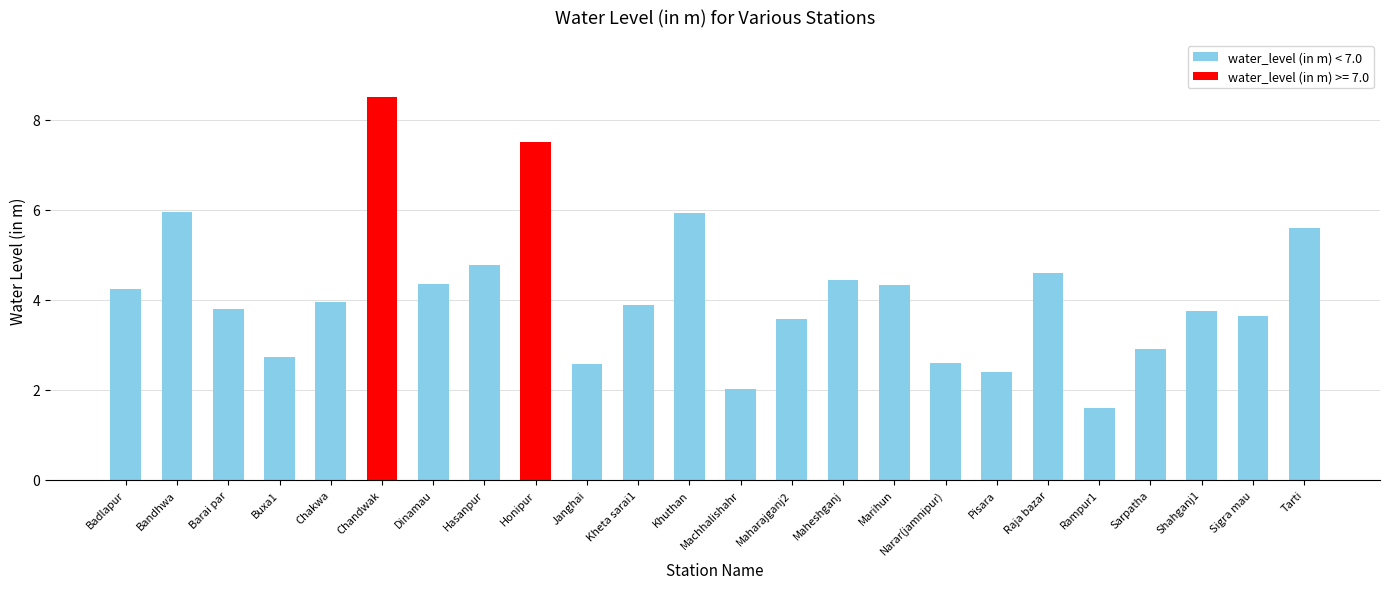

Which category has the lowest value across all series?

Rampur1